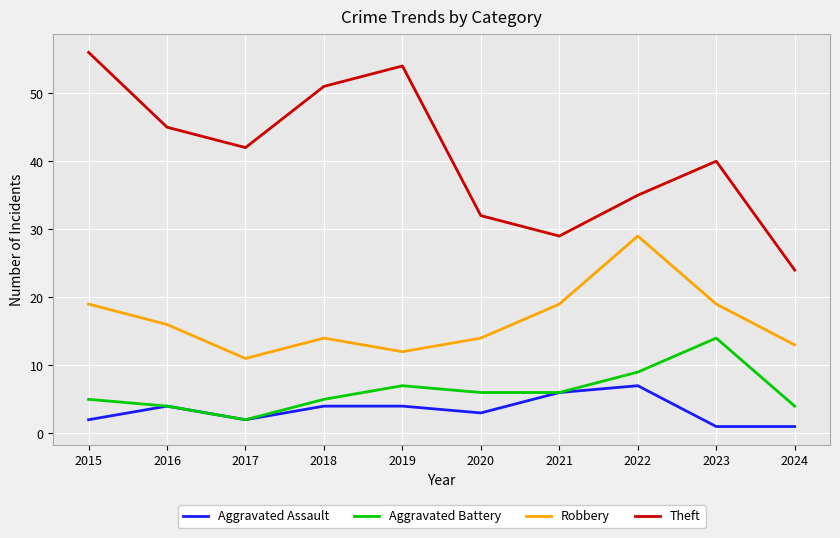

Does the chart have visible grid lines?

Yes